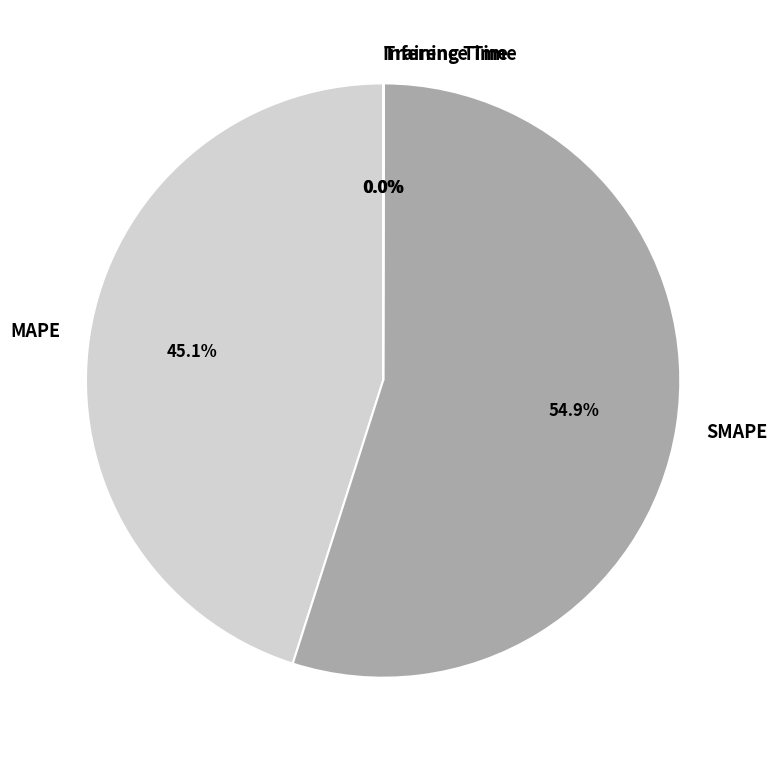

What is the largest slice in the pie chart?

SMAPE